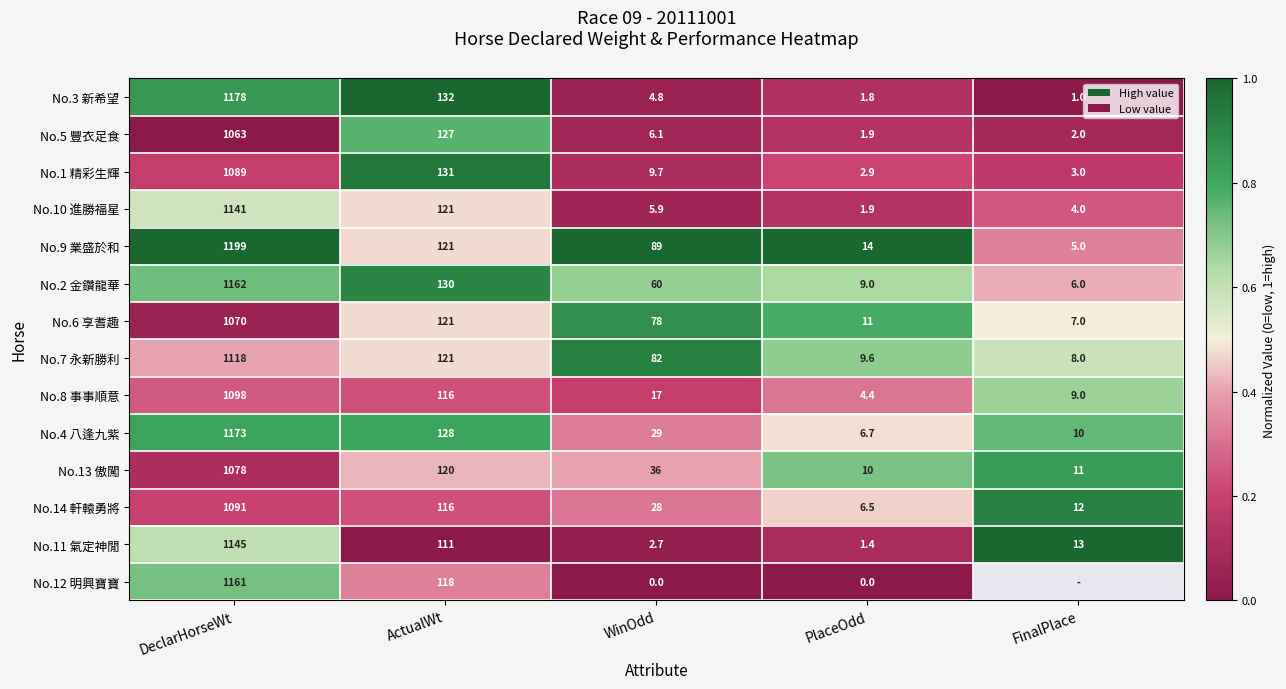

Which category has the lowest value in the No.6 享耆趣 series?

FinalPlace